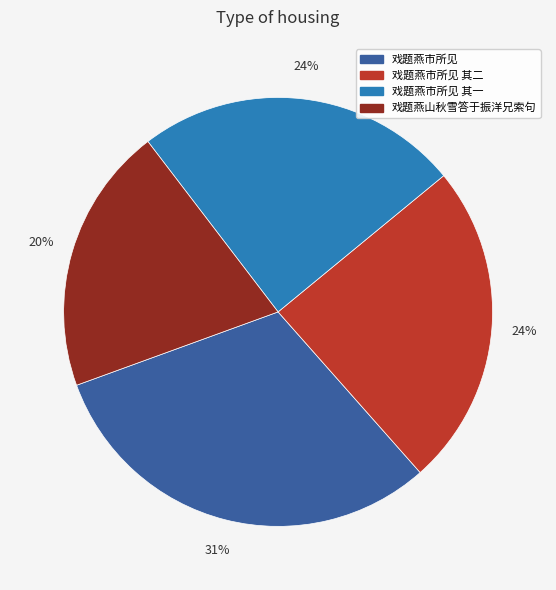

What is the smallest slice in the pie chart?

戏题燕山秋雪答于振洋兄索句